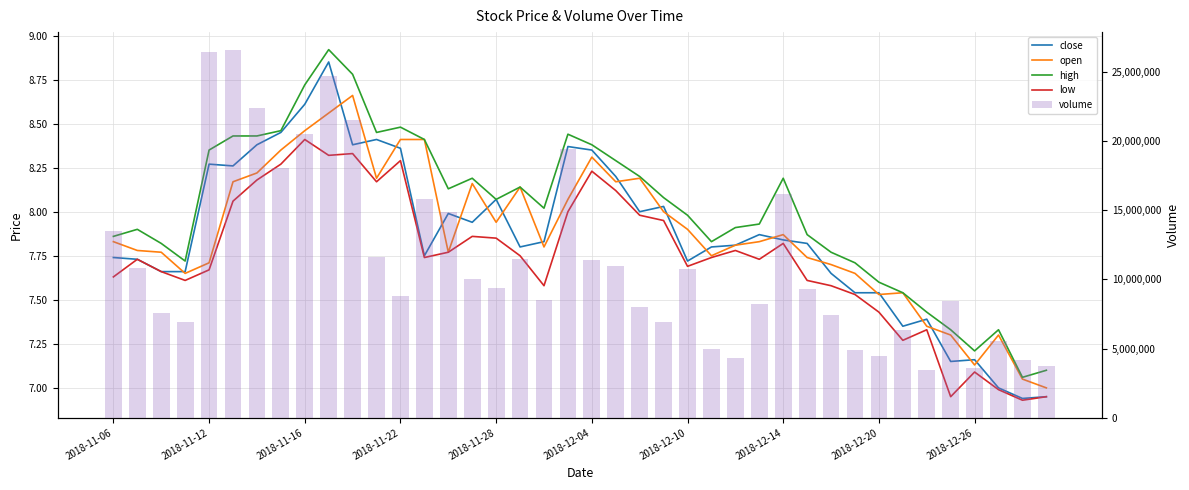

What is the average value of the volume series?

11300441.0